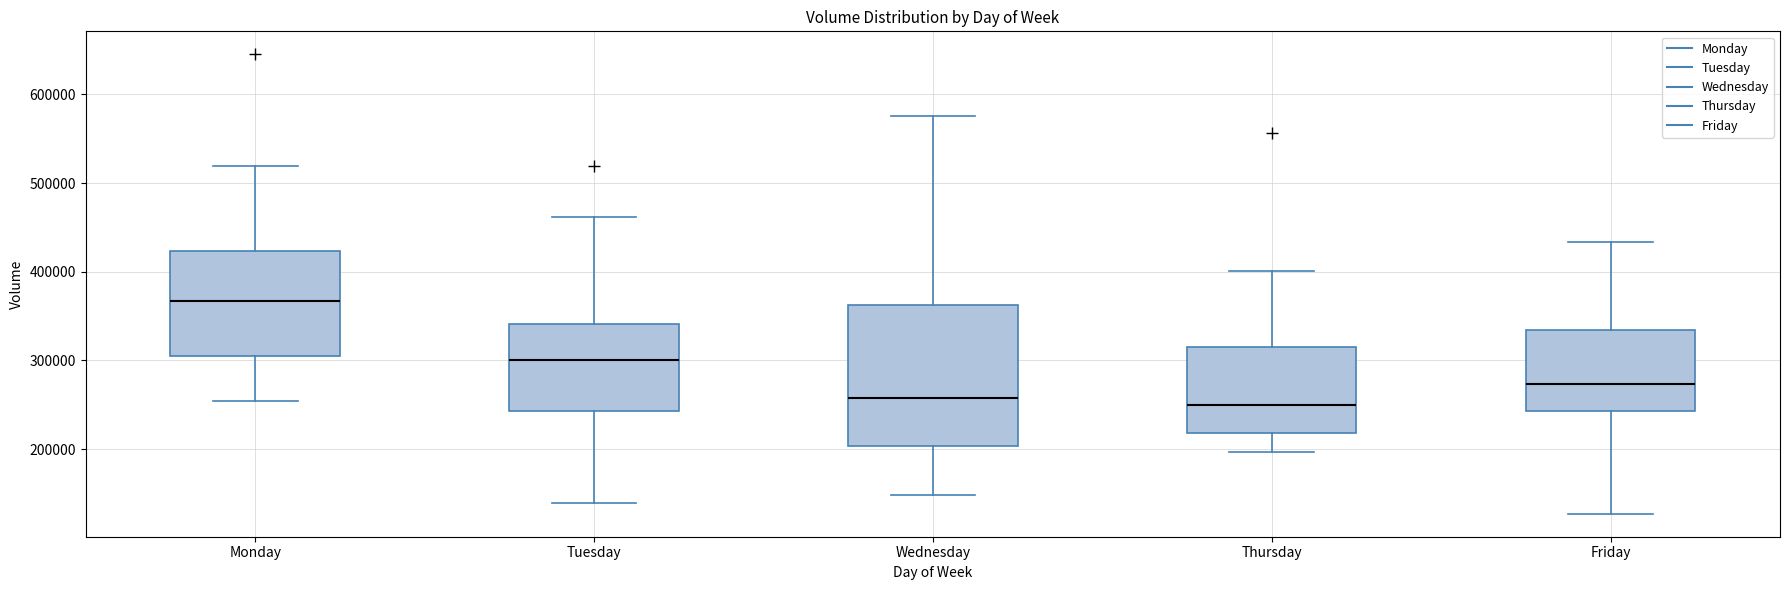

Where does the lower whisker of the box for Wednesday end on the y-axis? The values are not printed on the chart, so give them approximately, as read against the axis.

150000